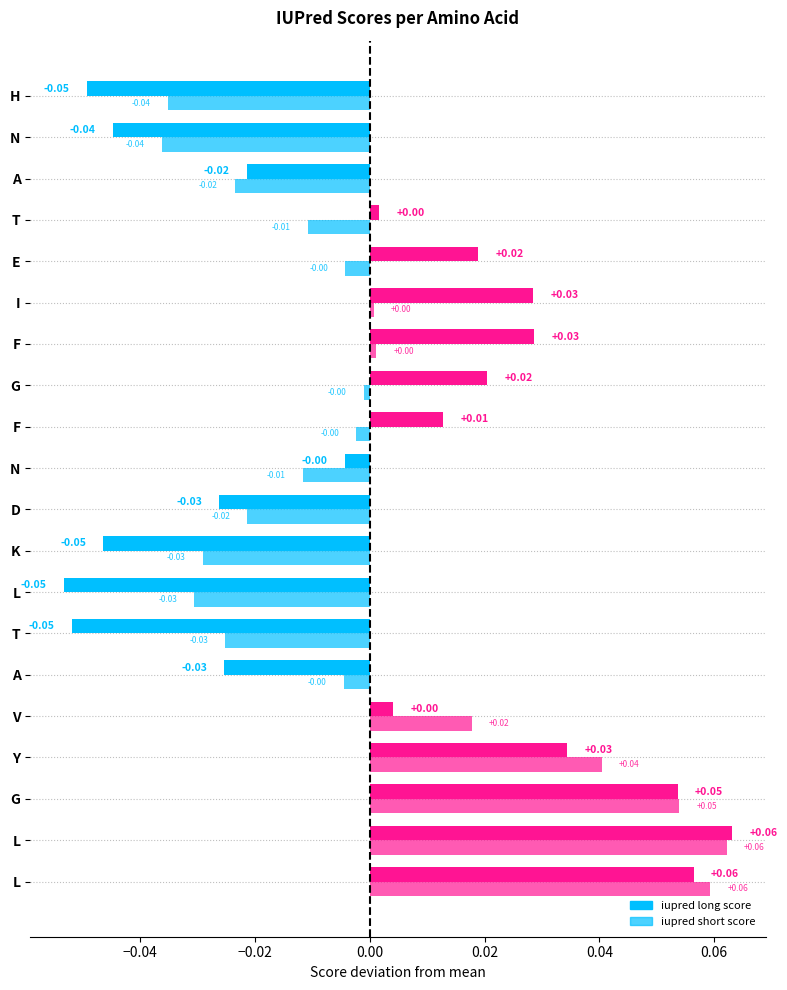

Rank the series by their average value, from lowest to highest.

iupred short score, iupred long score